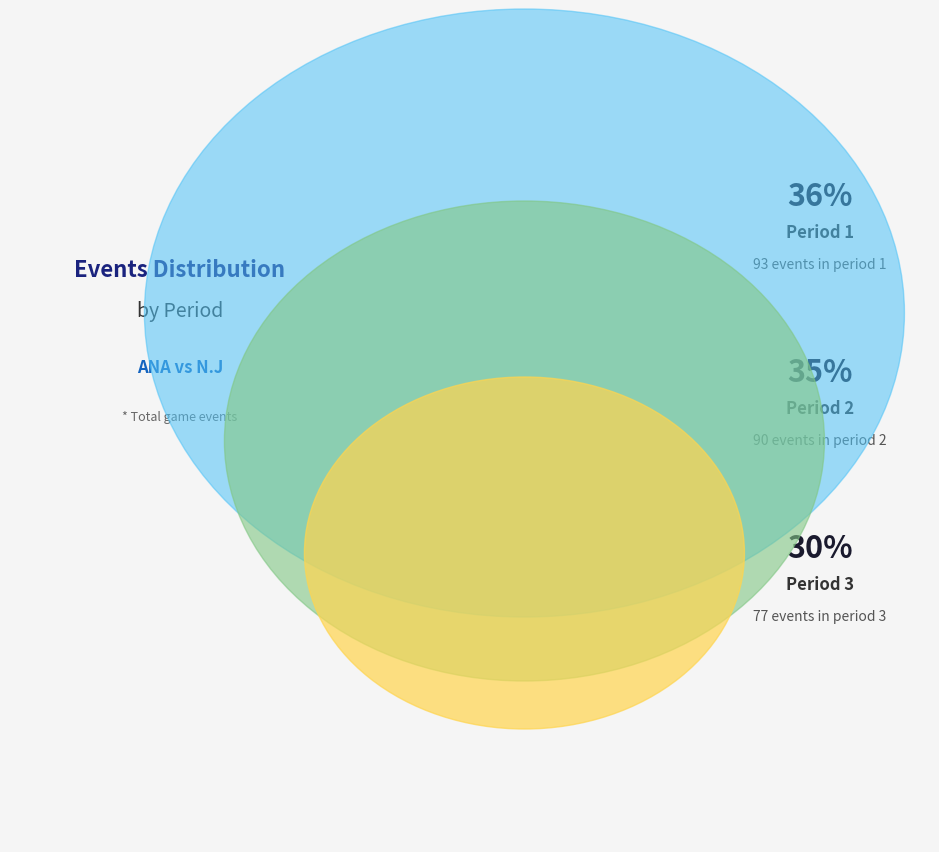

Which has a higher value, Period 1 or Period 2?

Period 1